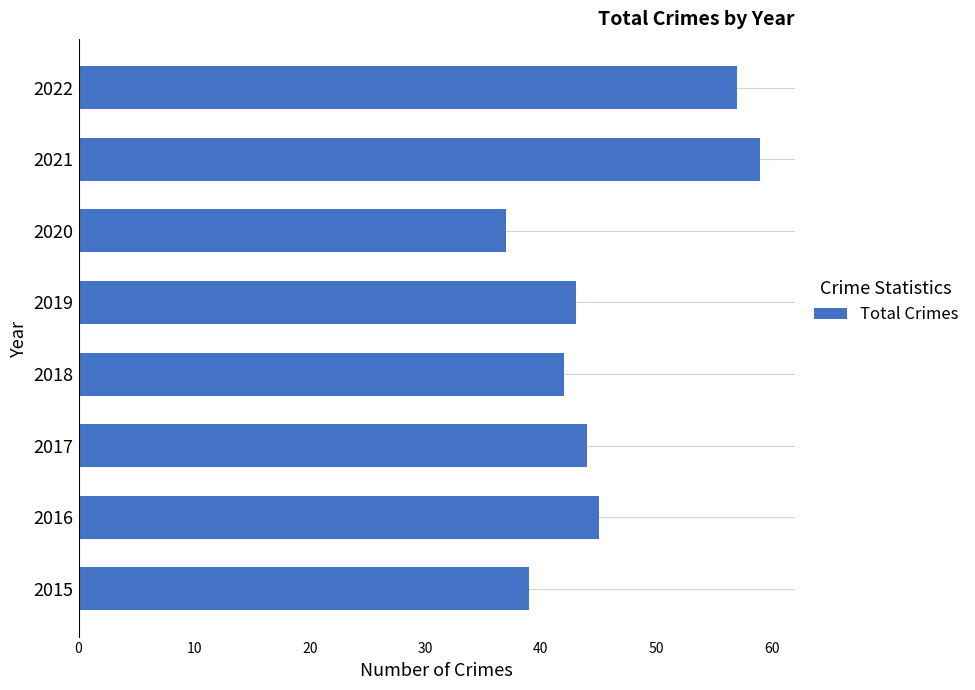

How many distinct data groups are displayed?

1